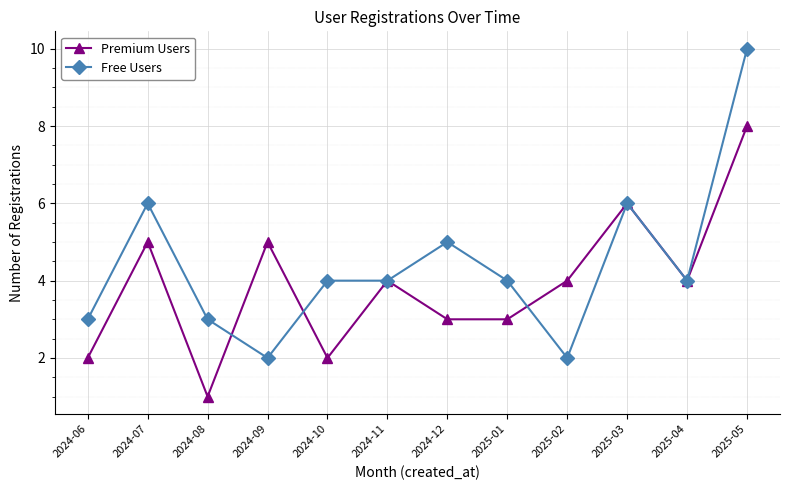

Which series has the widest spread of values?

Free Users